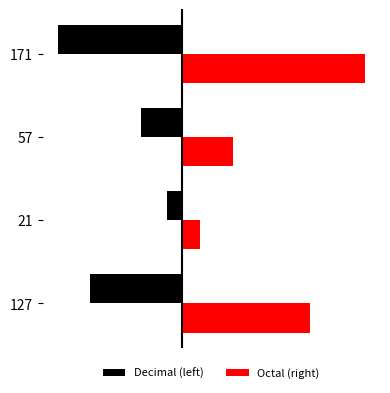

Reading left to right, what are all the values shown in this chart?

Decimal (left): -127	-21	-57	-171
Octal (right): 177	25	71	253